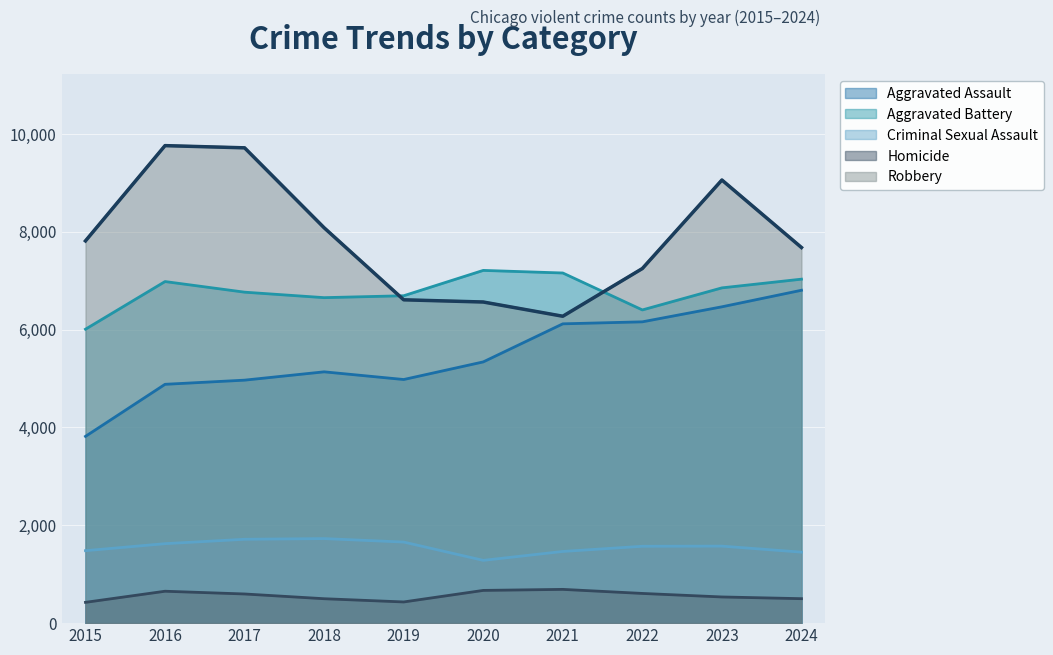

At which label does Aggravated Battery first exceed 6852?

2016